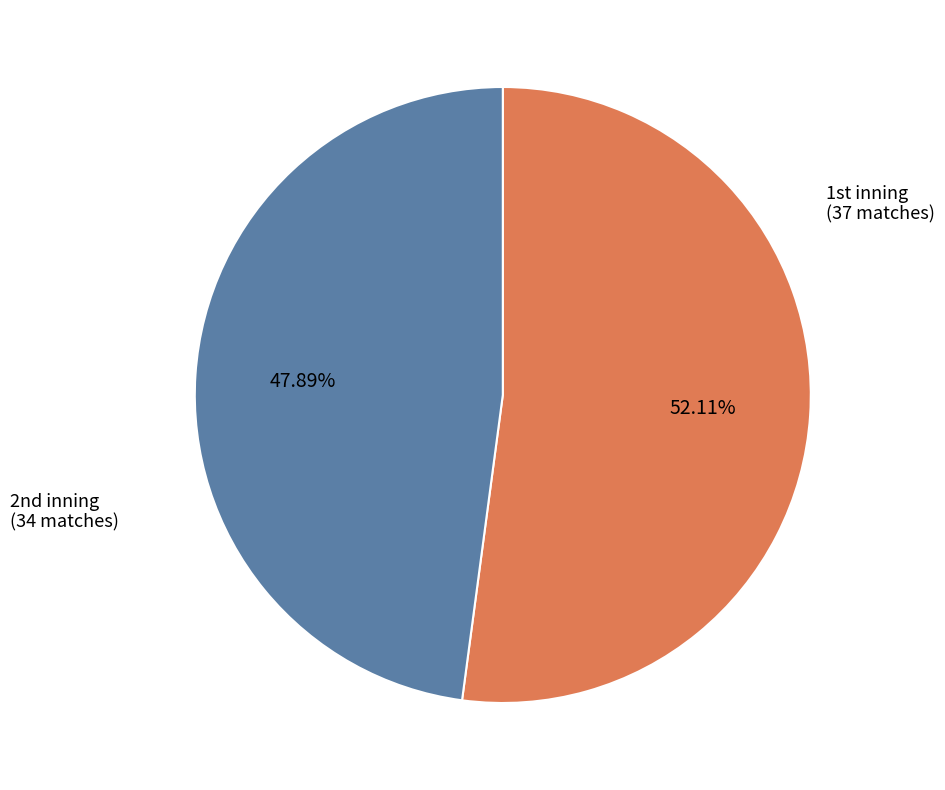

Is there a majority slice in this chart?

Yes